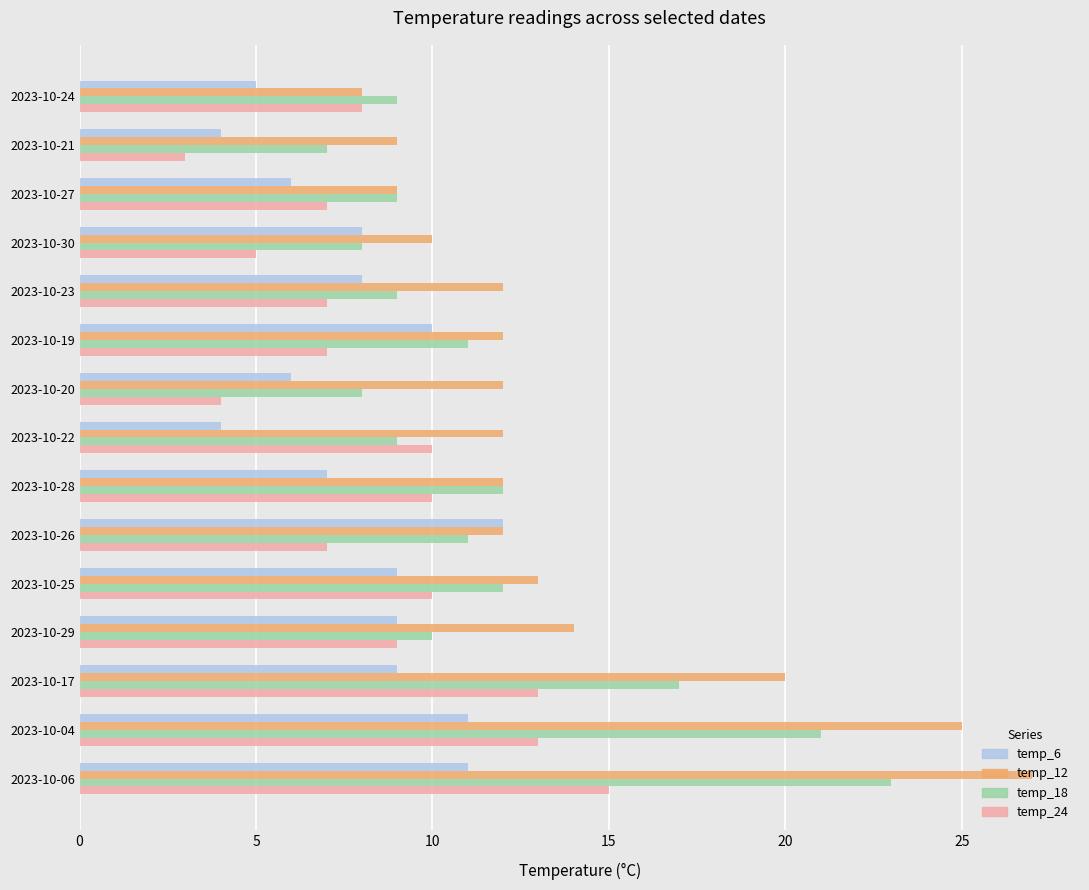

What is the minimum value shown in the chart?

3